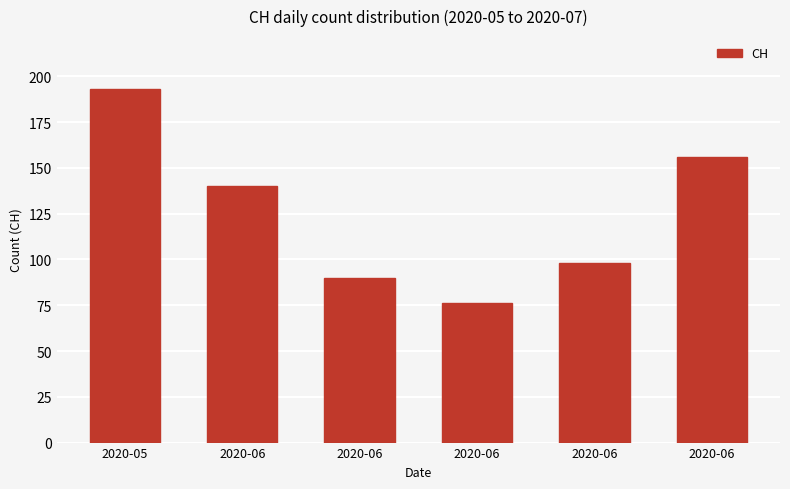

Count the number of data series in this chart.

1